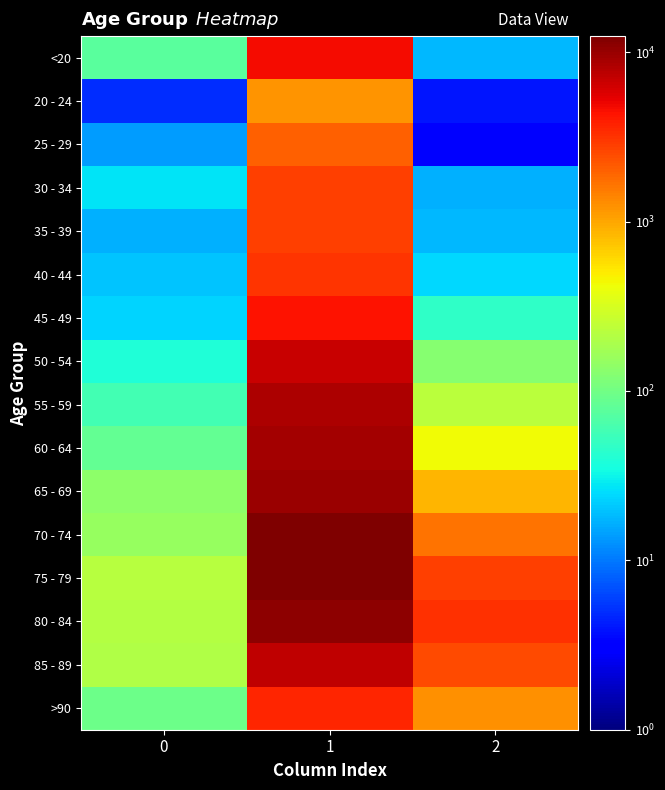

Reading right to left, transcribe all the data shown in this chart.

<20: 2=18	1=4641	0=77
20 - 24: 2=4	1=1191	0=5
25 - 29: 2=3	1=2038	0=14
30 - 34: 2=17	1=2765	0=27
35 - 39: 2=18	1=2814	0=17
40 - 44: 2=24	1=3078	0=20
45 - 49: 2=47	1=4396	0=23
50 - 54: 2=126	1=6803	0=39
55 - 59: 2=227	1=8400	0=59
60 - 64: 2=426	1=9236	0=84
65 - 69: 2=850	1=9883	0=137
70 - 74: 2=1690	1=12018	0=153
75 - 79: 2=2848	1=12434	0=220
80 - 84: 2=3273	1=10764	0=209
85 - 89: 2=2548	1=7417	0=206
>90: 2=1224	1=3604	0=93